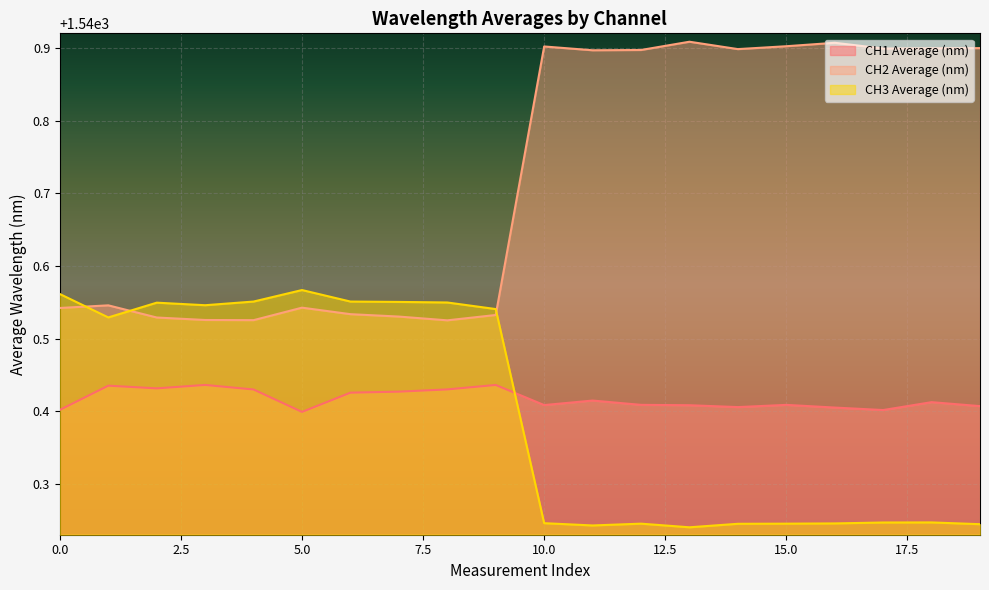

Which series has the widest spread of values?

CH2 Average (nm)